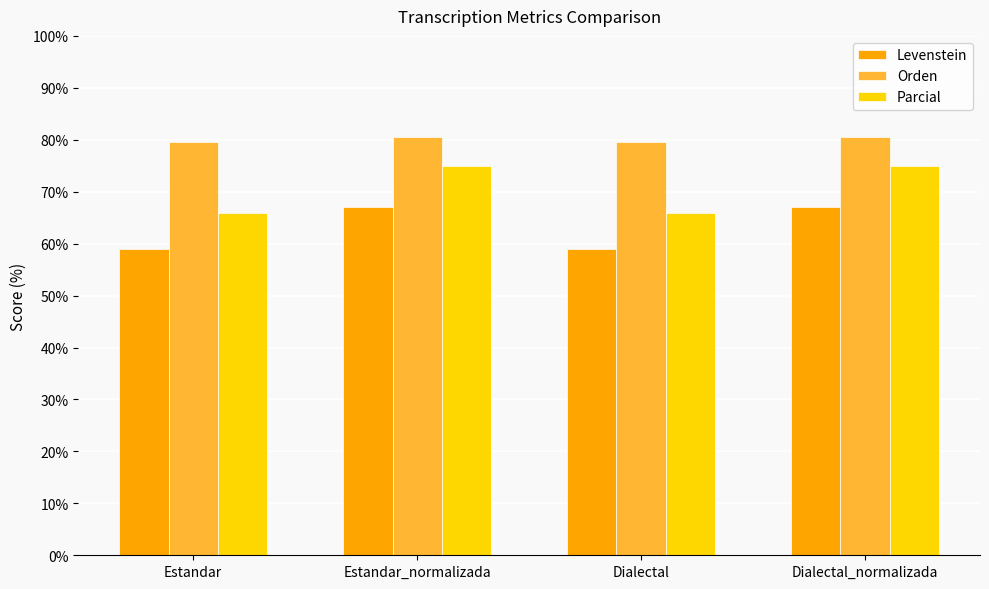

Reading left to right, extract all data points from this chart.

Levenstein: 59.0	67.1	59.0	67.1
Orden: 79.6	80.5	79.6	80.5
Parcial: 65.8	74.9	65.8	74.9